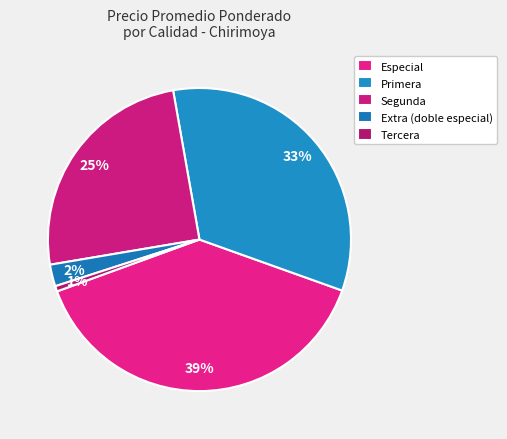

Which slice is the smallest?

Tercera